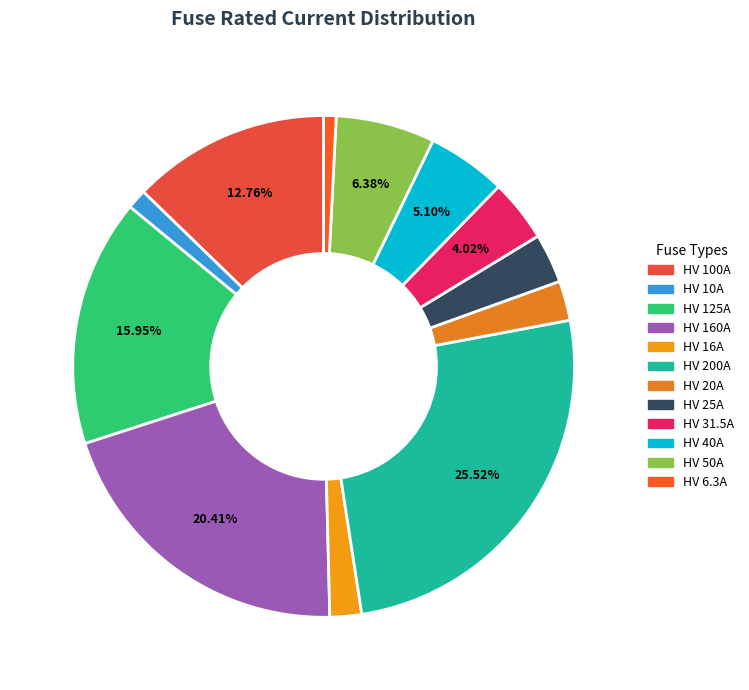

Between HV 200A and HV 100A, which is larger?

HV 200A